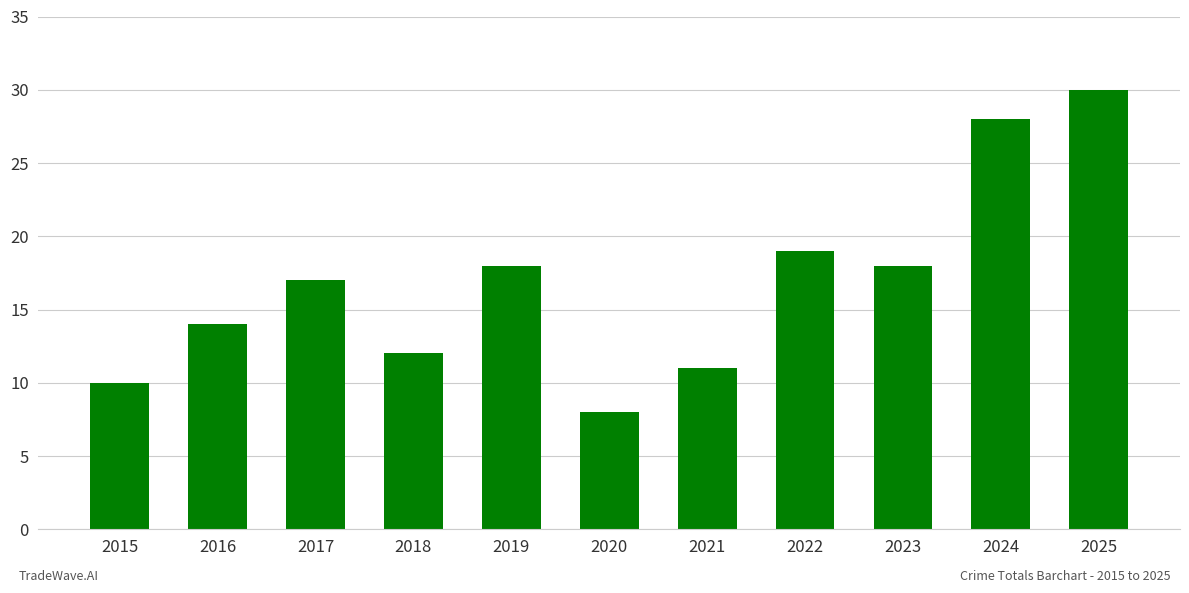

How many data points are less than 17?

5